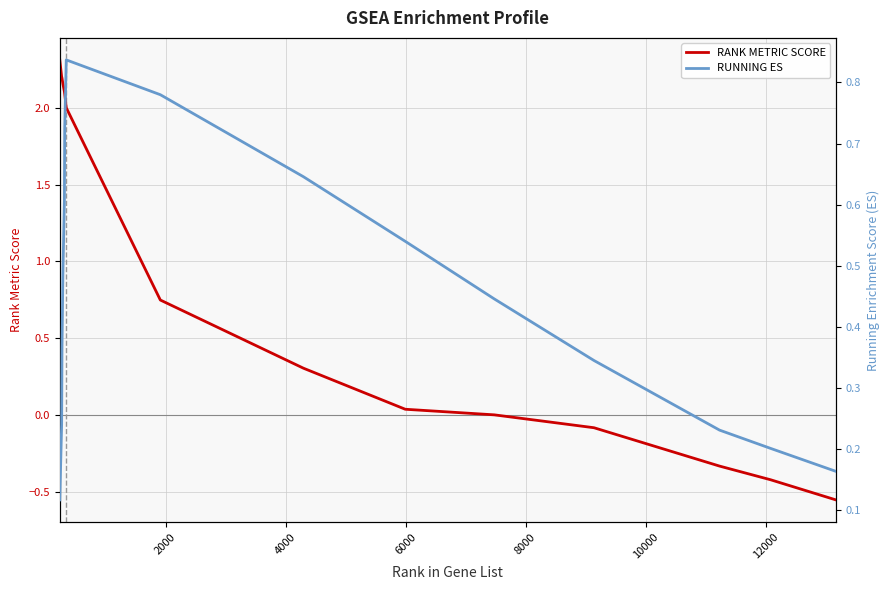

What is the maximum value for RANK METRIC SCORE?

2.3